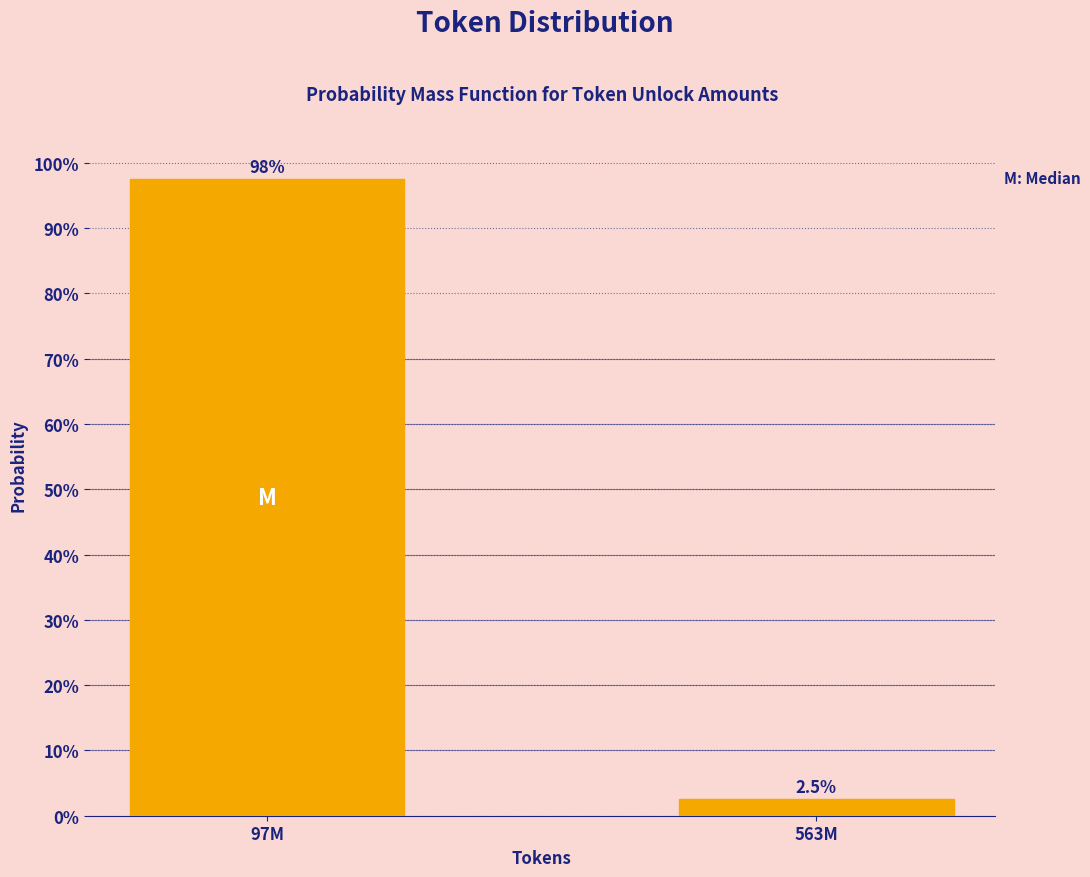

Reading left to right, what are all the values shown in this chart?

97M=97.5	563M=2.5